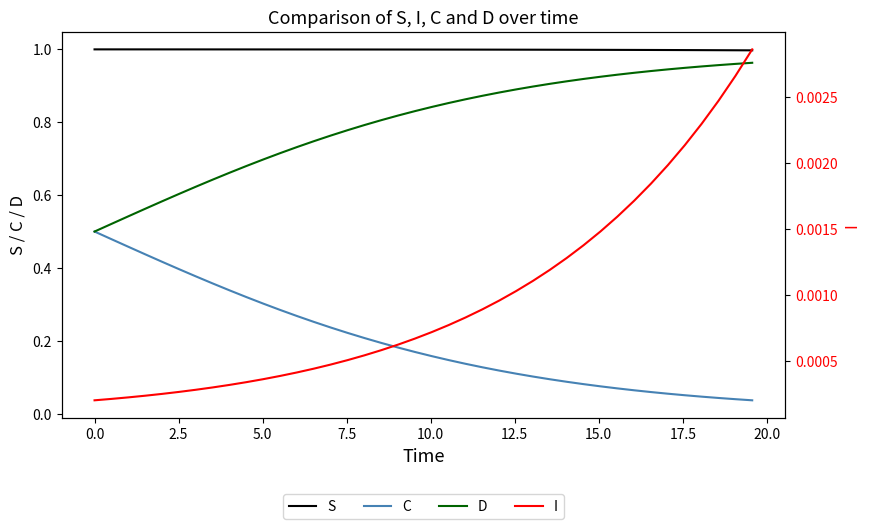

True or false: S and D intersect in this chart.

False